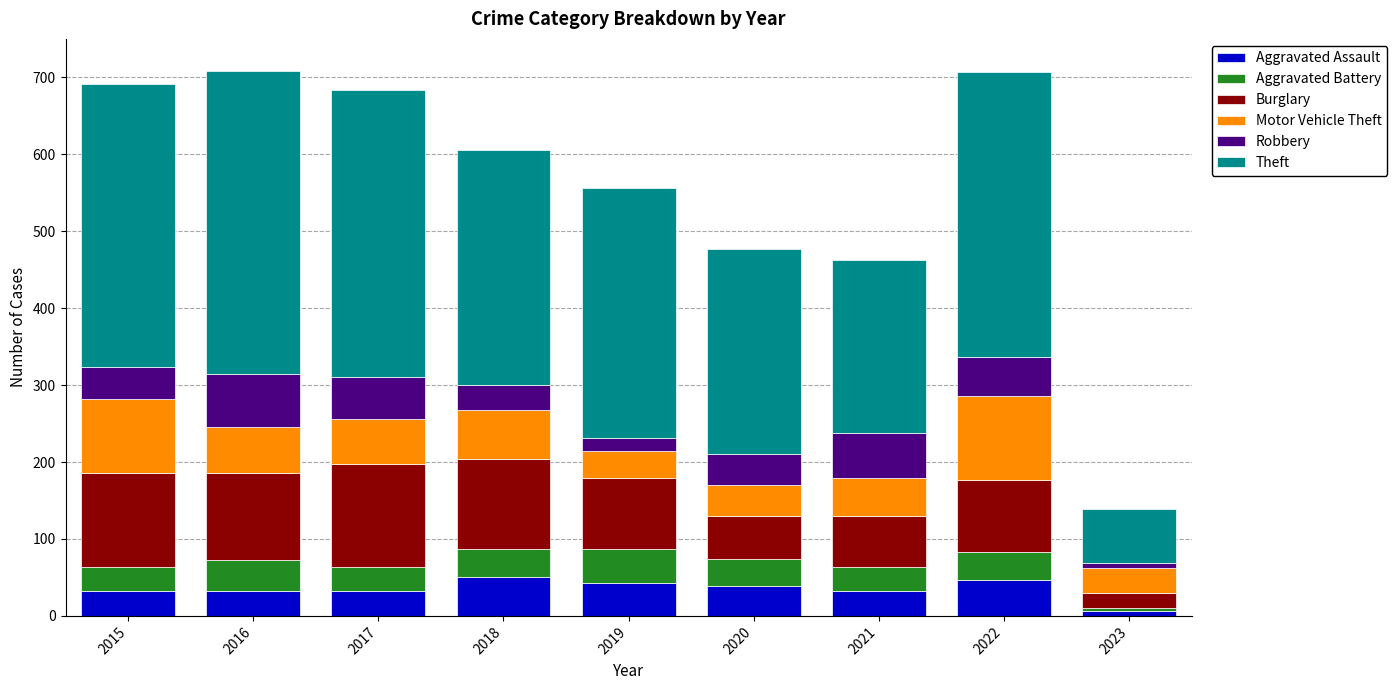

What is the total value across all series at 2016?

708